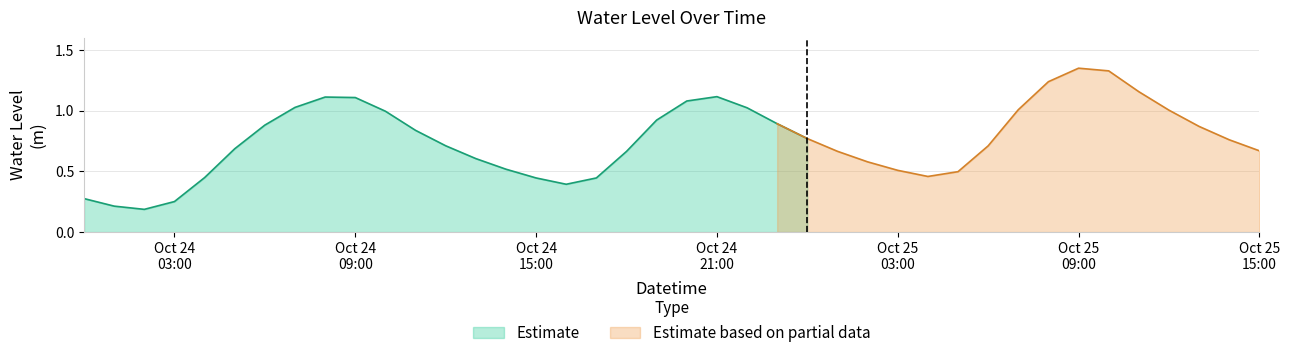

Is it true that the value at 2023-10-25 07:00:00 is 0.3?

False